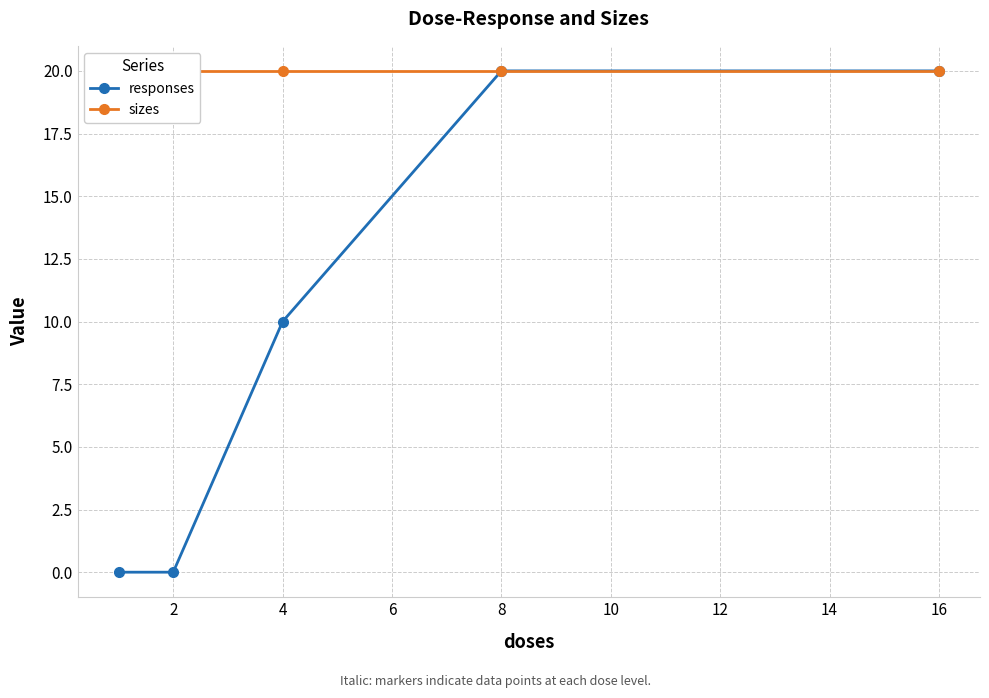

Is it true that responses equals 0 at 2?

True